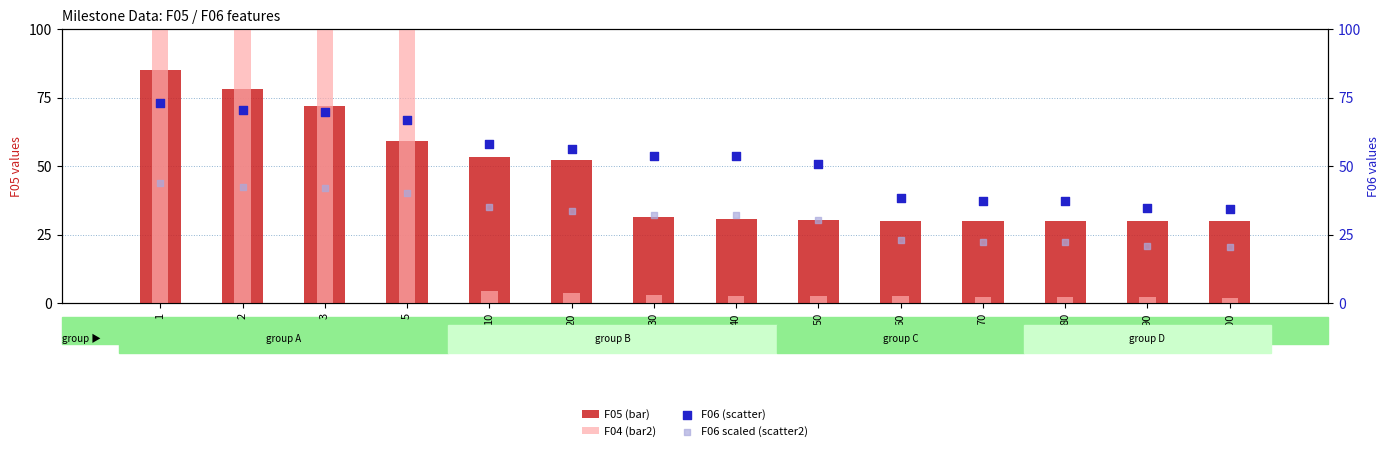

At which category is the sum across all series the highest?

1